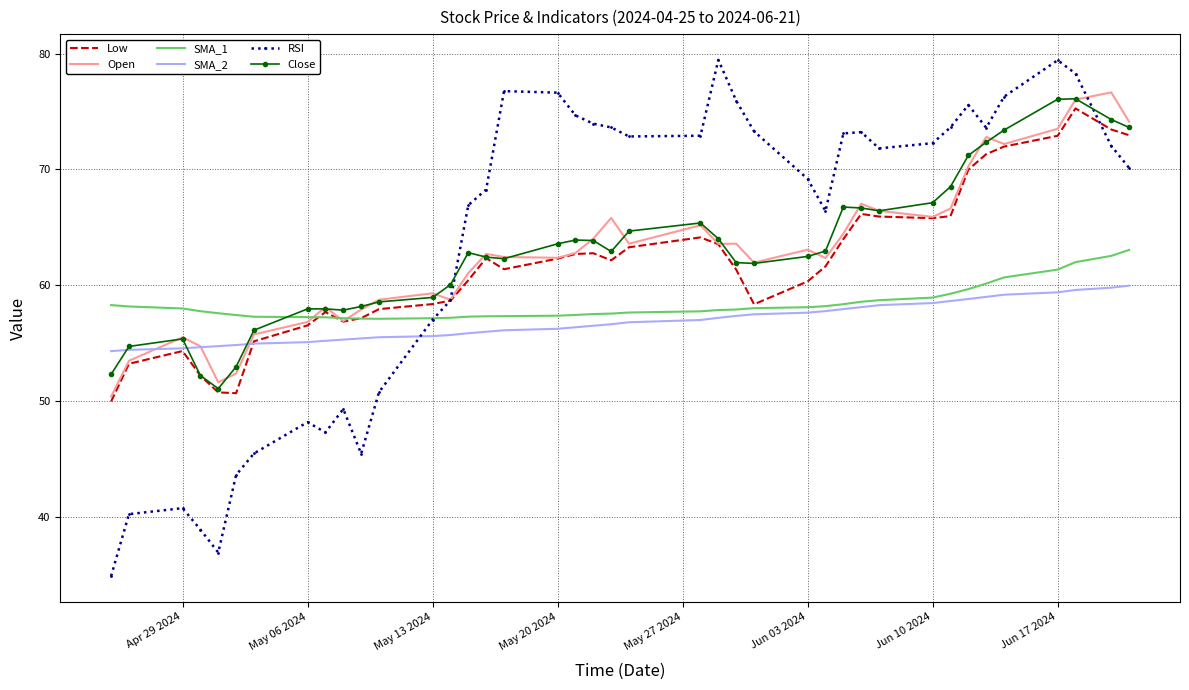

What is the maximum value for SMA_1?

63.0